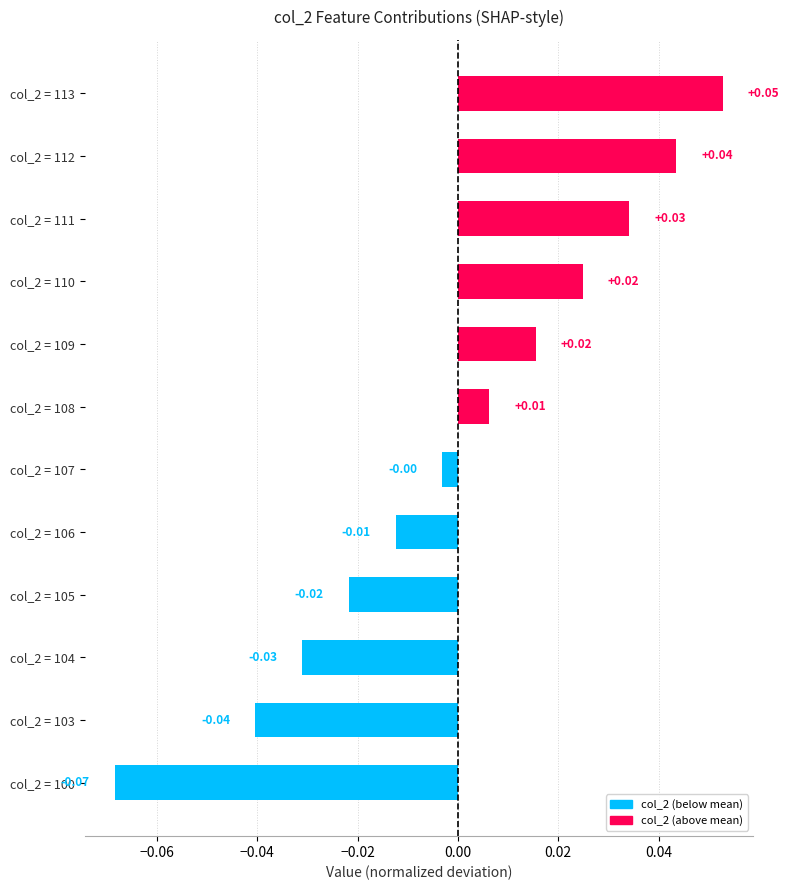

What is the change in value from col_2 = 105 to col_2 = 113?

+0.1